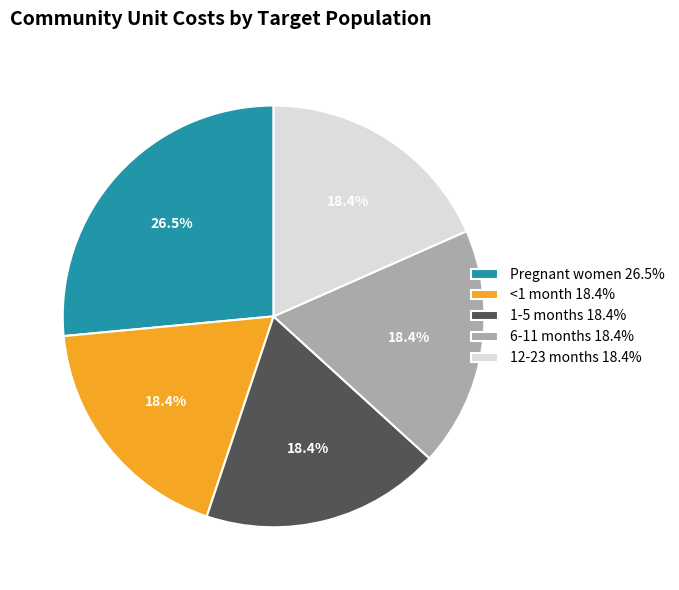

True or false: Pregnant women accounts for 12% of the total.

False